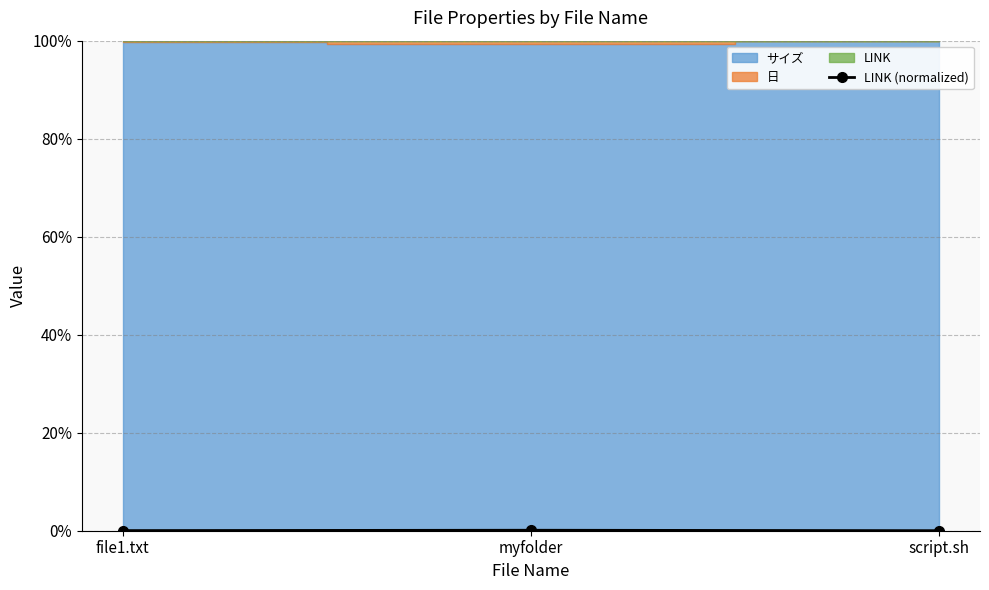

The value at myfolder is 0.0. True or false?

False